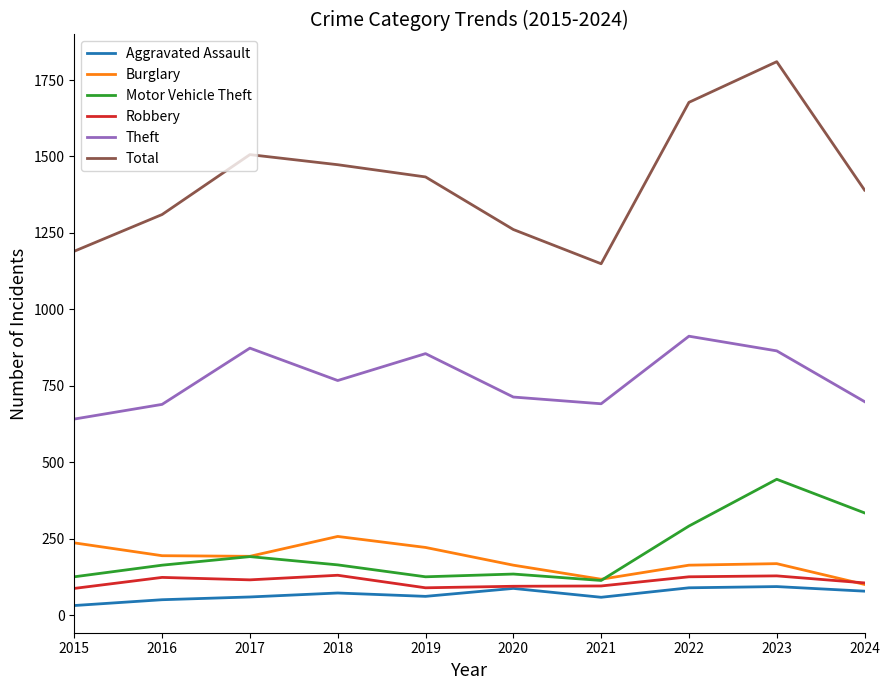

What is the difference between the highest and lowest values at 2024?

1312